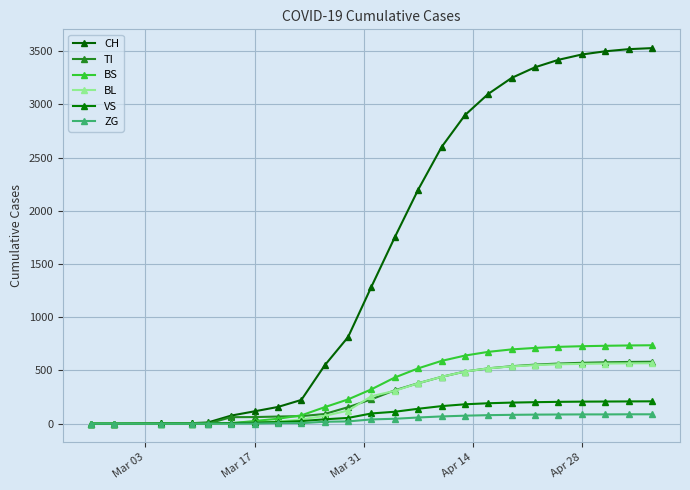

What is the sum of all TI values?

6851